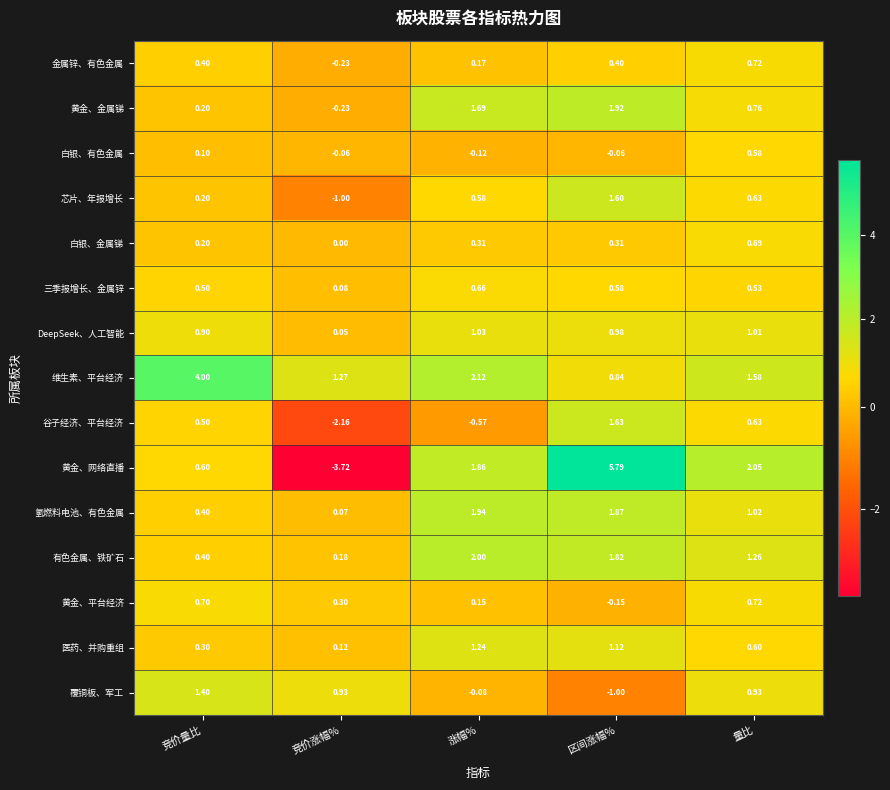

Which series has the widest spread of values?

黄金、网络直播